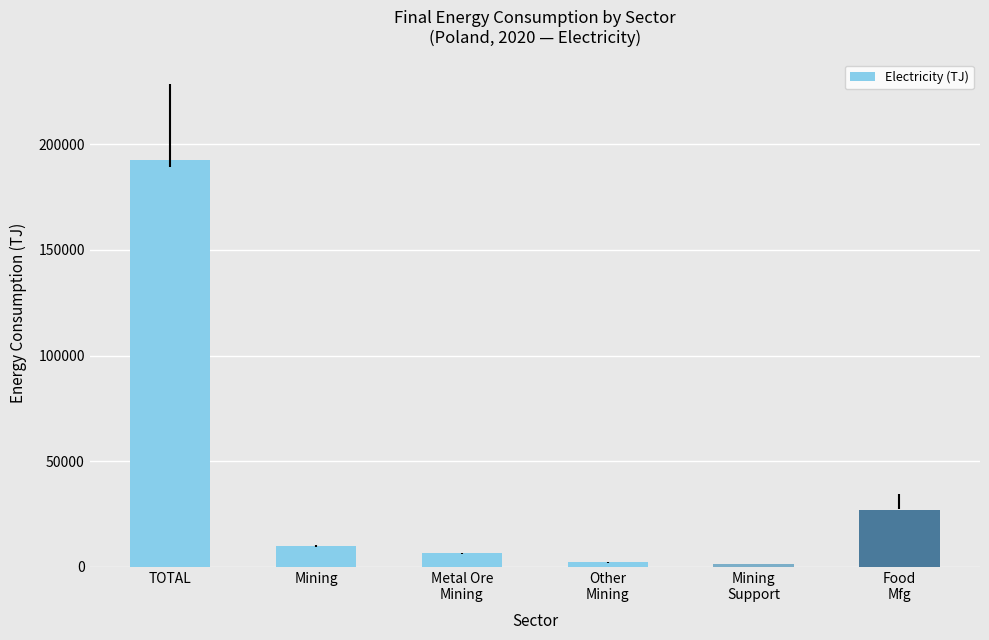

The chart shows a value of 307085.0 at TOTAL. True or false?

False